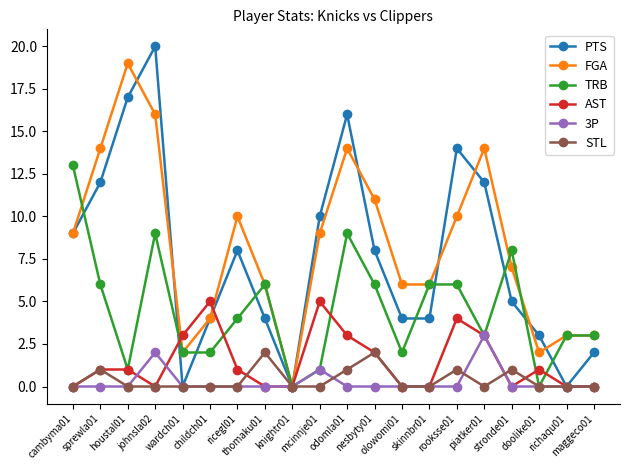

What is the difference between the highest and lowest values at johnsla02?

20